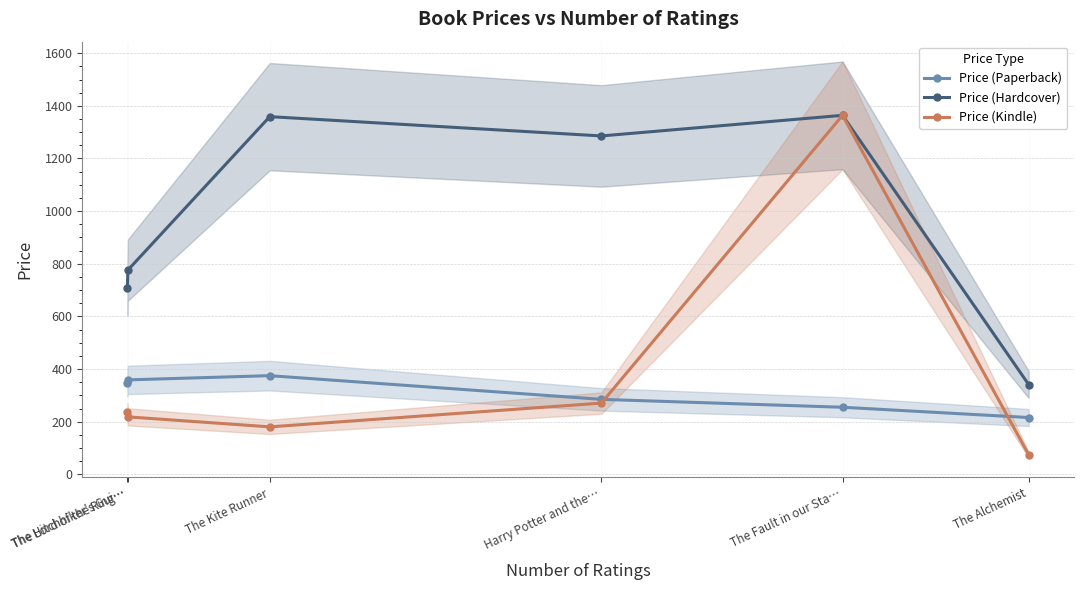

True or false: Price (Paperback) has more than 2 points higher than both neighbors.

False